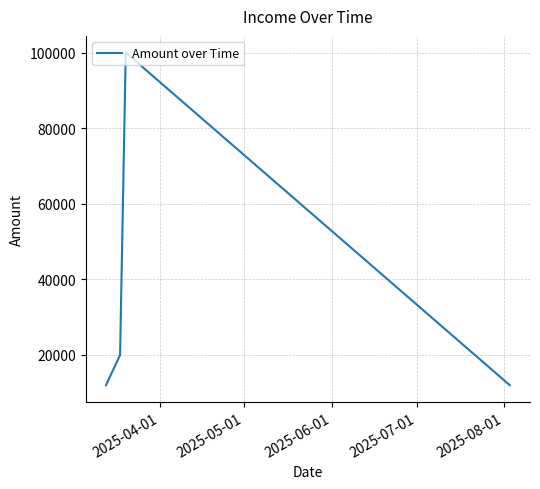

What is the minimum value shown in the chart?

12000